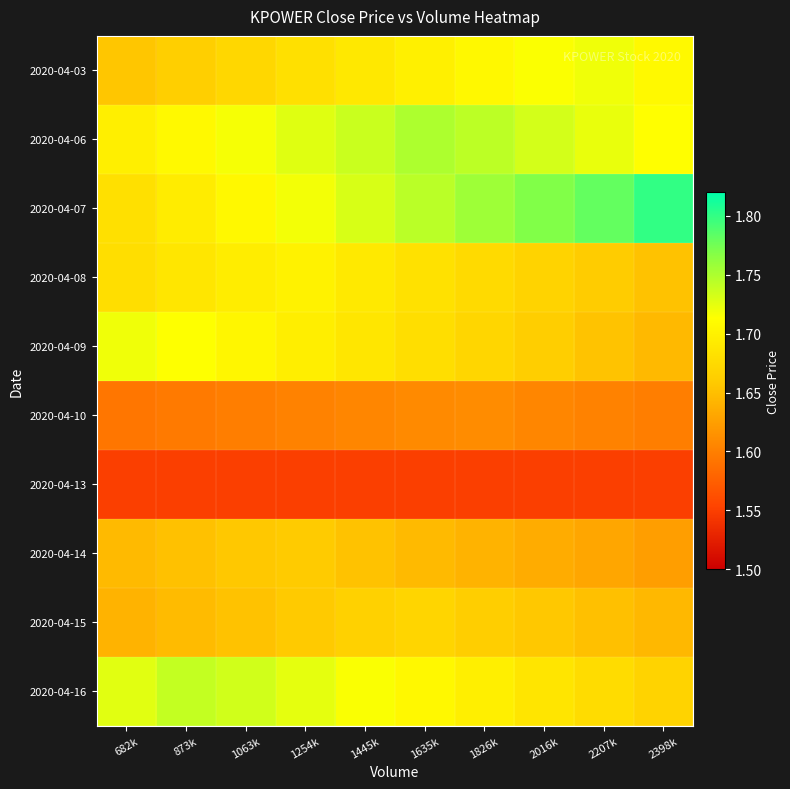

What is the smallest value displayed?

1.6